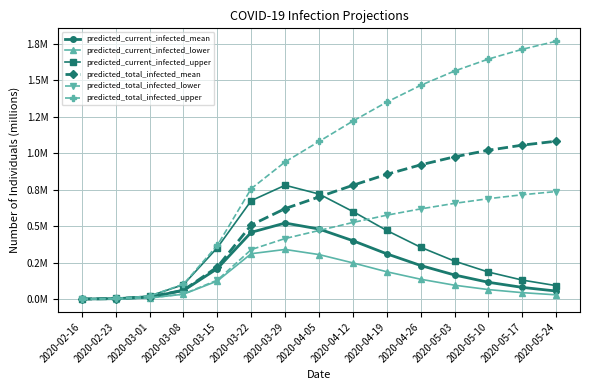

Does the chart have visible grid lines?

Yes